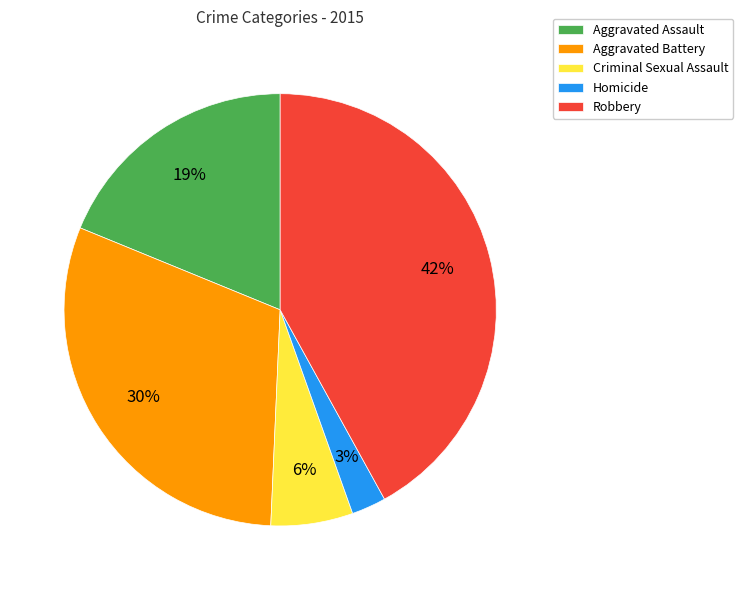

To the nearest percent, what is the average slice percentage?

20%